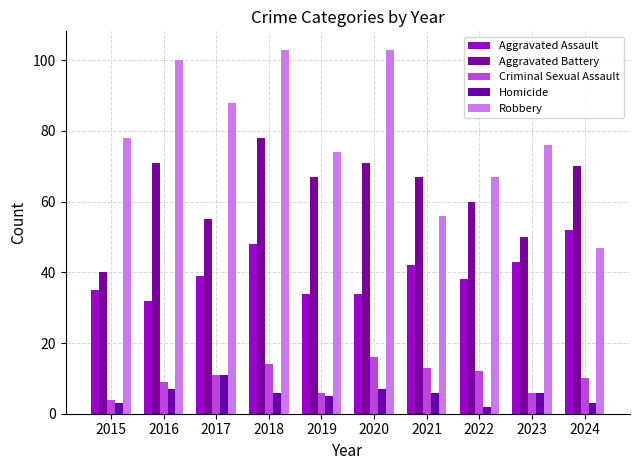

True or false: Aggravated Battery has a value of 97 at 2022.

False